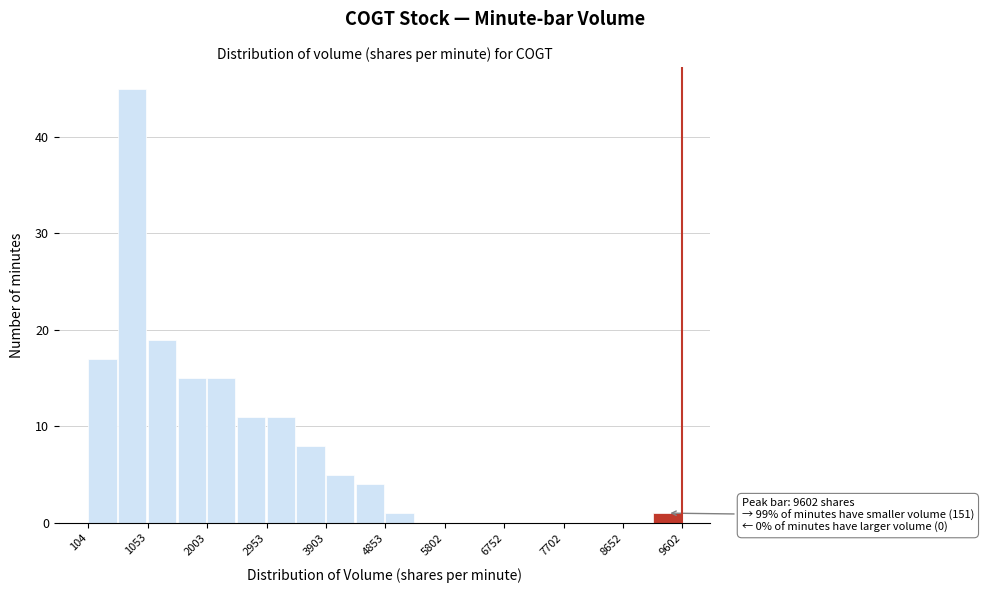

Over which range of the x-axis is the bar tallest?

600 to 1100